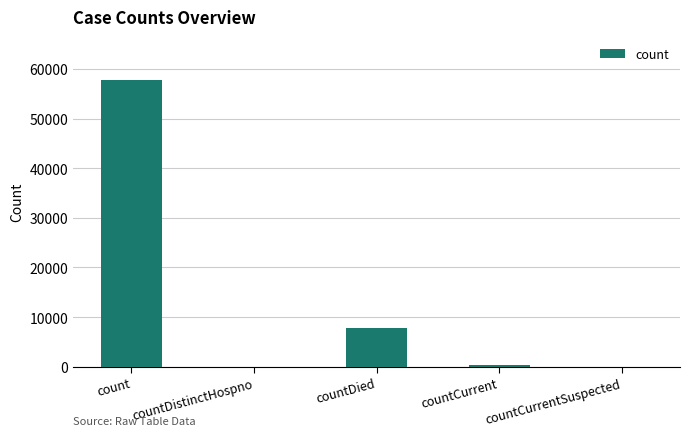

What is the sum of the values at countDistinctHospno and count?

57775